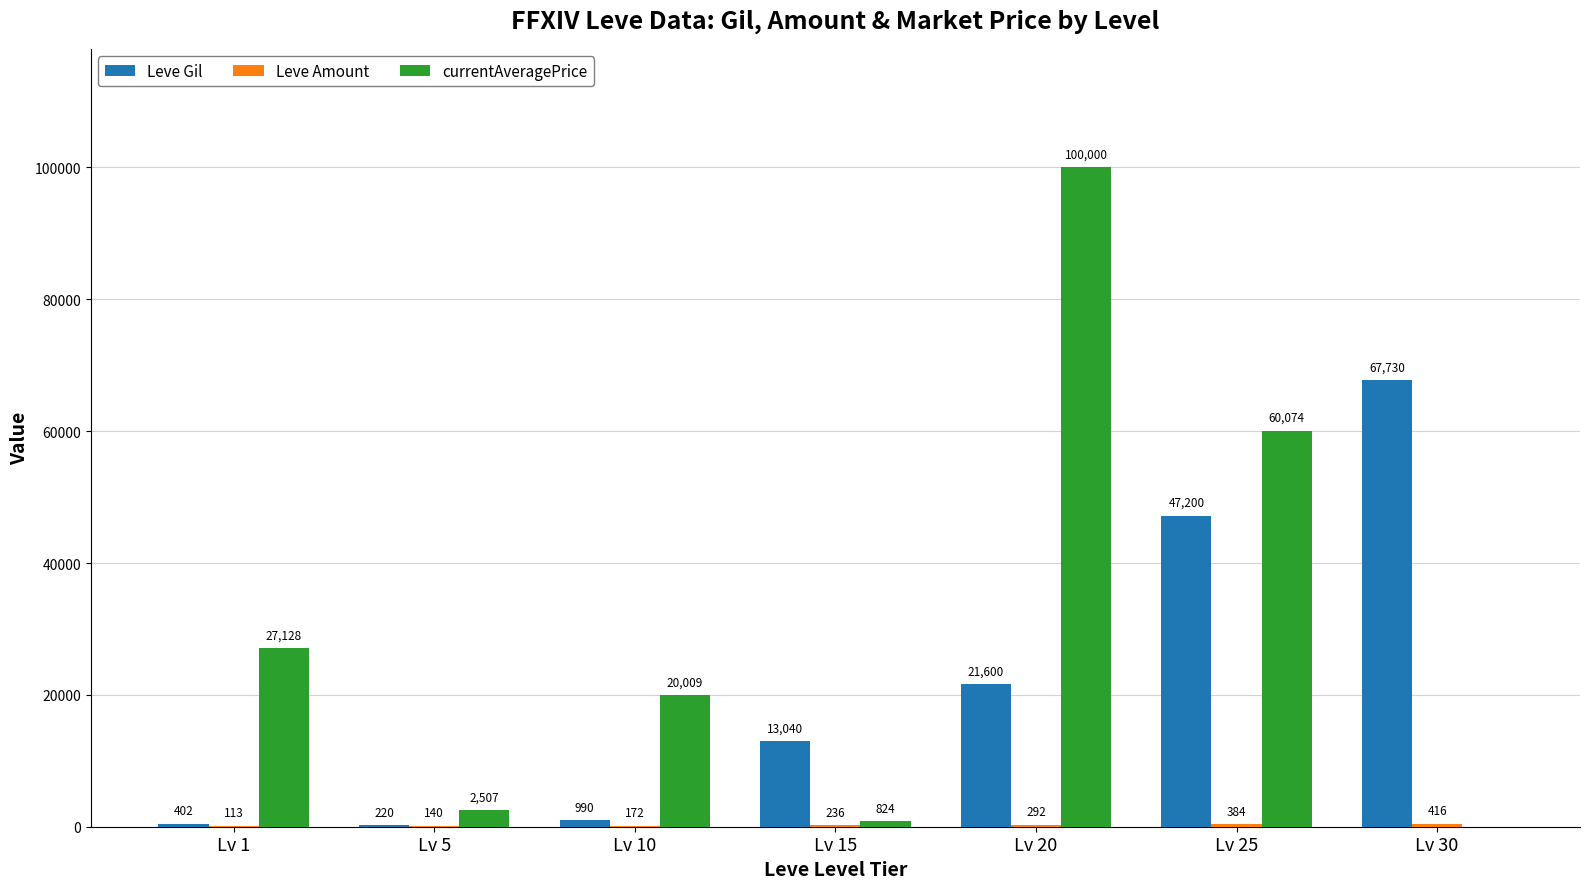

Where is Leve Gil nearest to the value 33975?

Lv 20